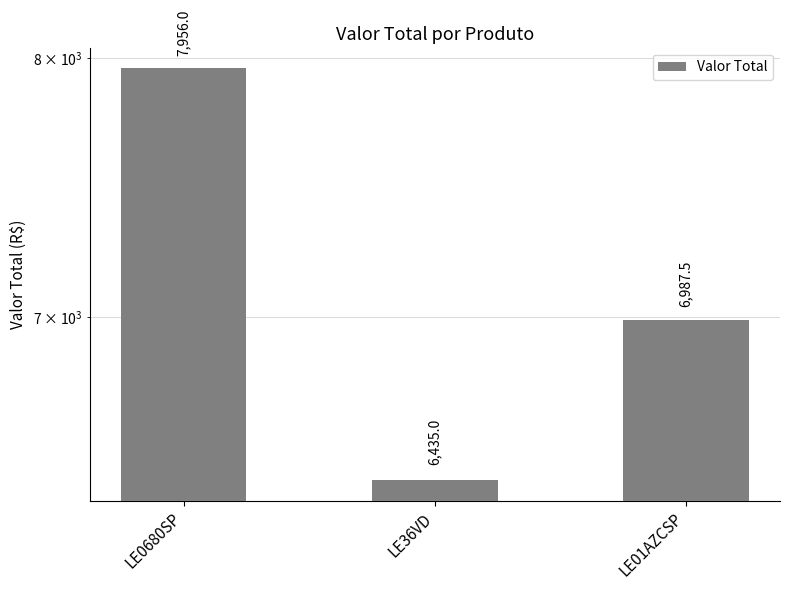

List the labels in order of value, smallest first.

LE36VD, LE01AZCSP, LE0680SP